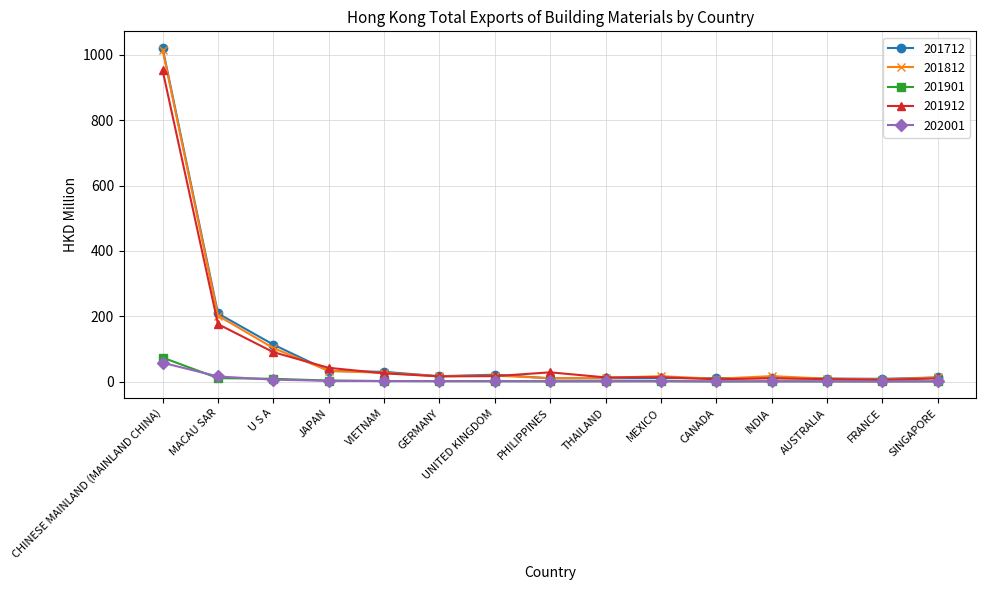

At which label is 202001 closest to 29?

MACAU SAR